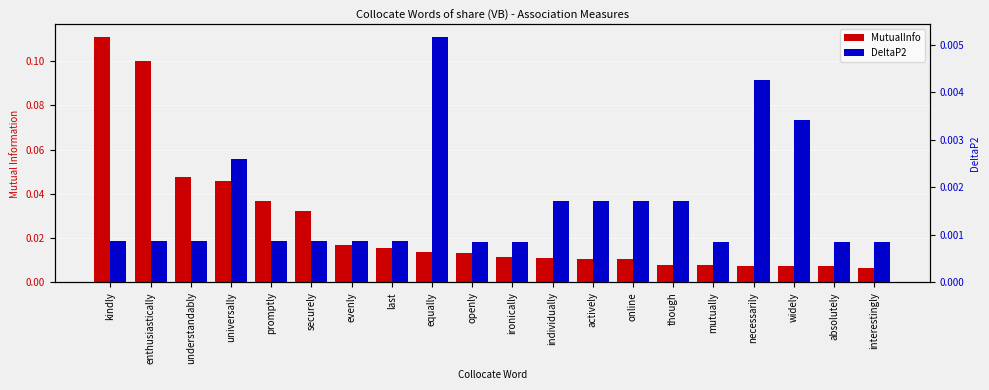

Reading left to right, list all the values displayed in this chart.

MutualInfo: kindly=0.1	enthusiastically=0.1	understandably=0.0	universally=0.0	promptly=0.0	securely=0.0	evenly=0.0	last=0.0	equally=0.0	openly=0.0	ironically=0.0	individually=0.0	actively=0.0	online=0.0	though=0.0	mutually=0.0	necessarily=0.0	widely=0.0	absolutely=0.0	interestingly=0.0
DeltaP2: kindly=0.0	enthusiastically=0.0	understandably=0.0	universally=0.0	promptly=0.0	securely=0.0	evenly=0.0	last=0.0	equally=0.0	openly=0.0	ironically=0.0	individually=0.0	actively=0.0	online=0.0	though=0.0	mutually=0.0	necessarily=0.0	widely=0.0	absolutely=0.0	interestingly=0.0